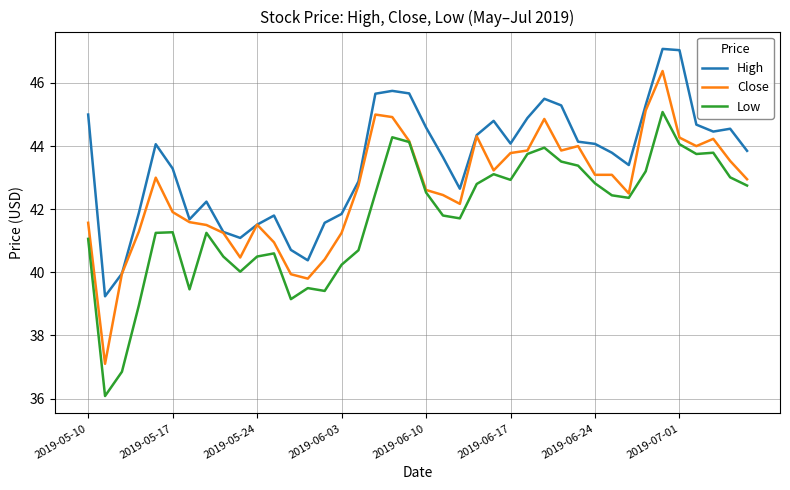

True or false: High and Low cross at least once.

False